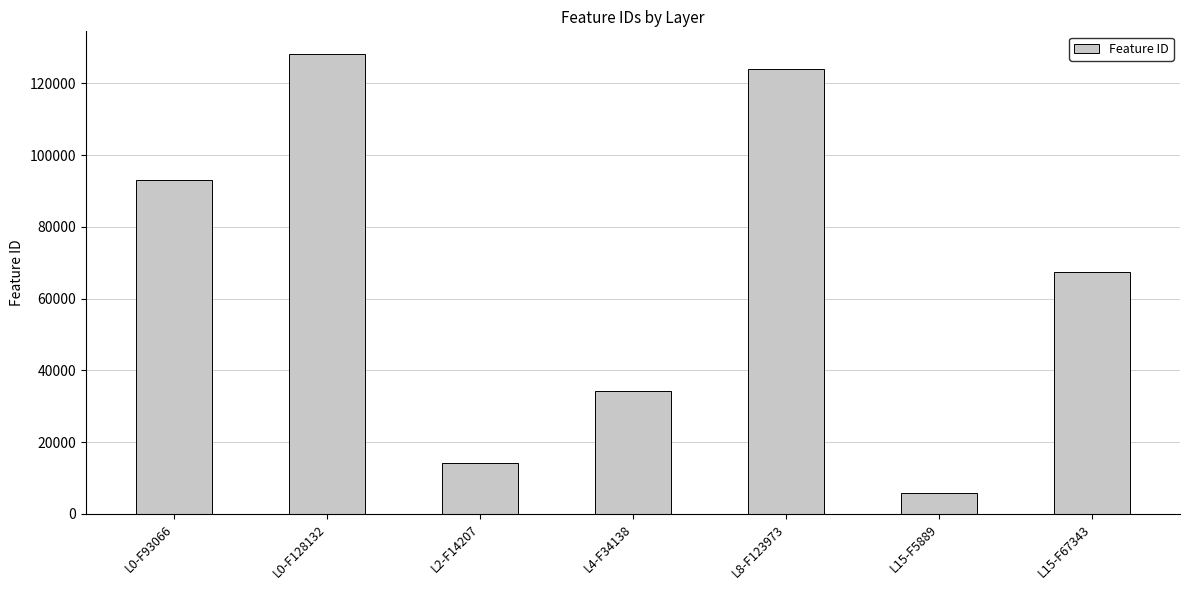

The chart shows a value of 93066 at L0-F93066. True or false?

True